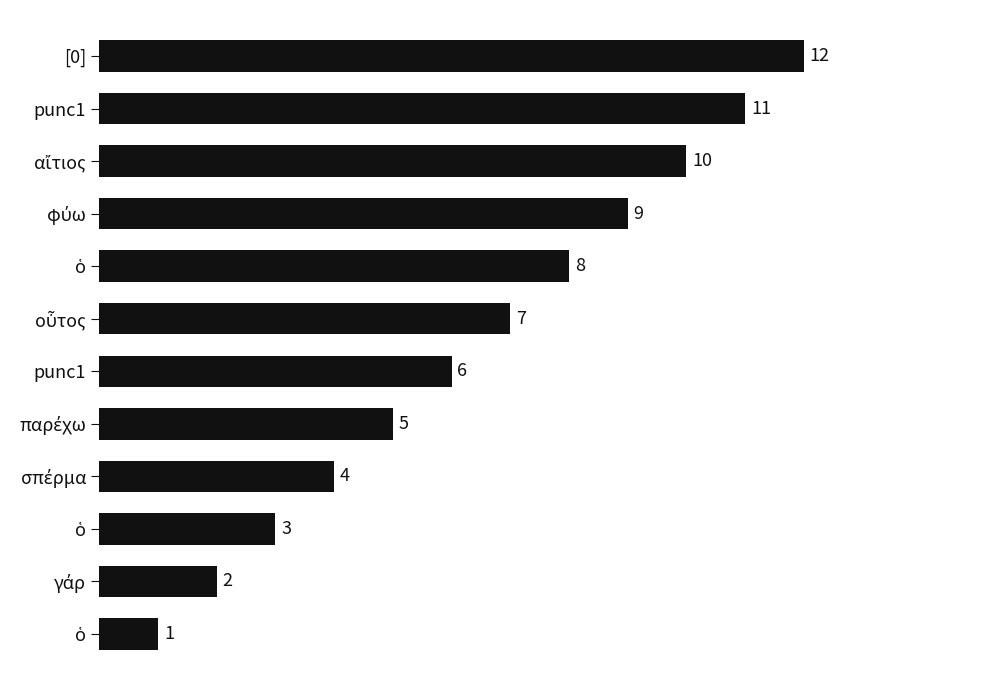

Count the number of categories in the chart.

12